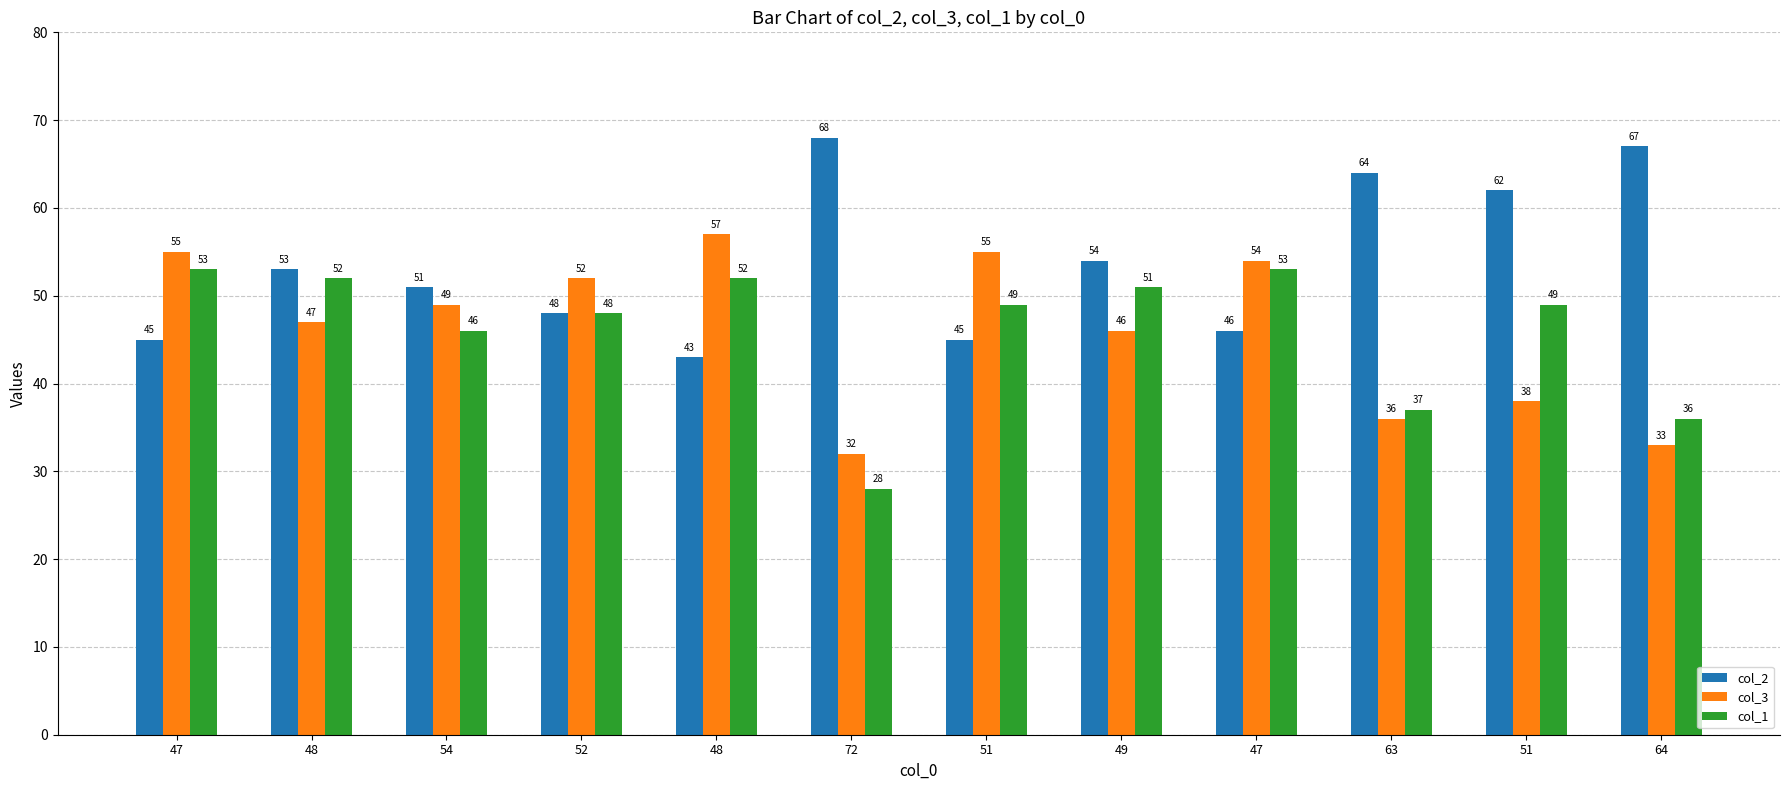

At 72, list the series in order from largest to smallest.

col_2, col_3, col_1